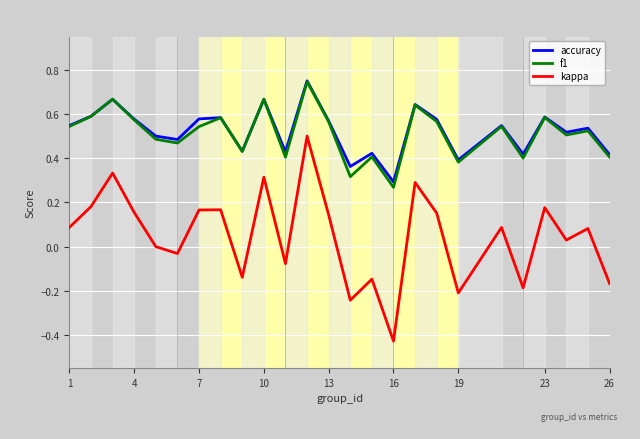

True or false: kappa and accuracy cross at least once.

False